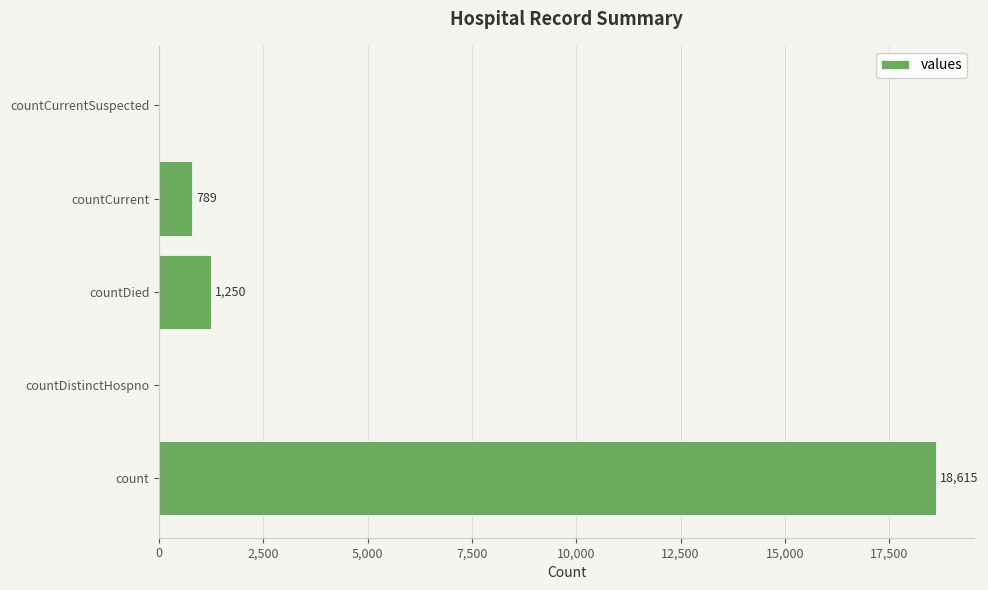

What is the sum of the values at count and countCurrentSuspected?

18615